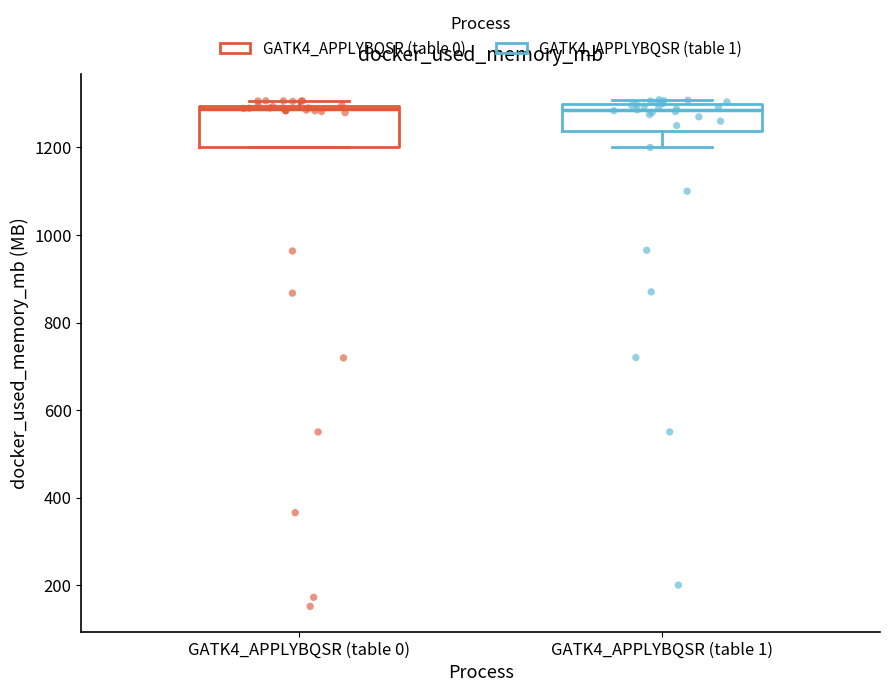

Which box is the tallest, from its lower edge to its upper edge?

GATK4_APPLYBQSR (table 0)